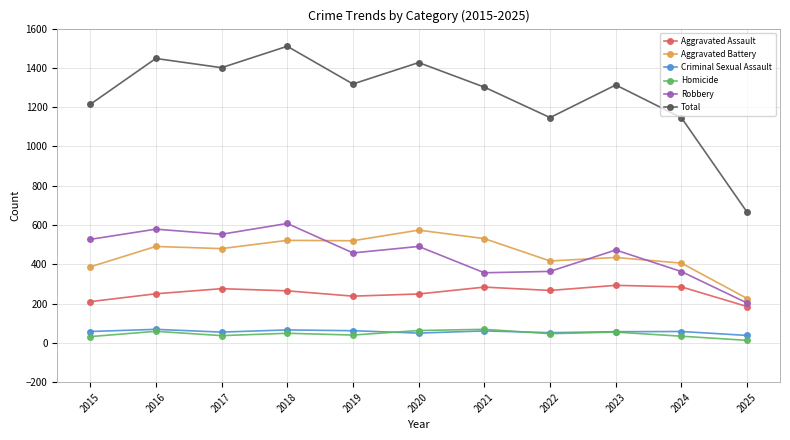

At which category does Robbery reach its first local valley?

2017